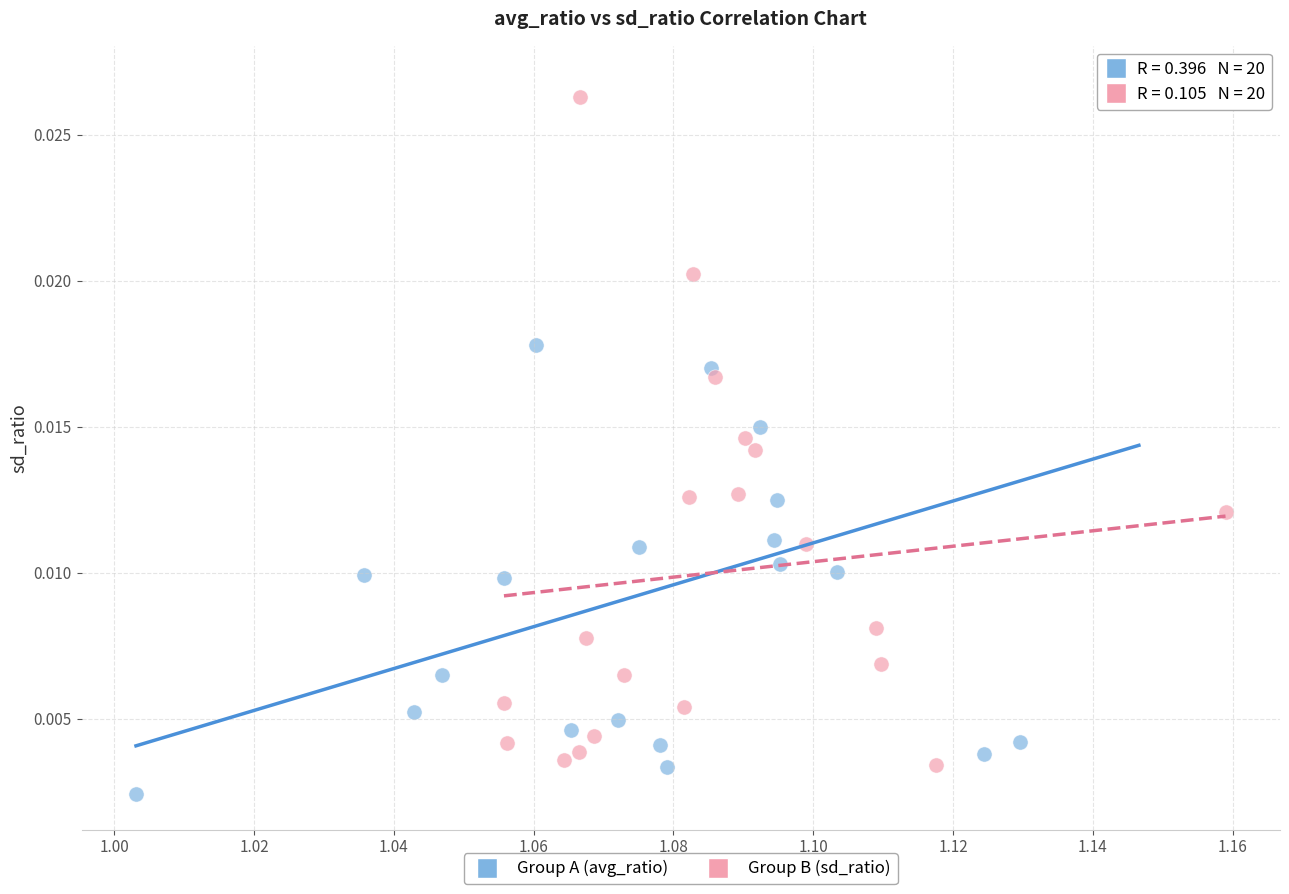

Which series contains the lowest Y value?

Group A (avg_ratio)